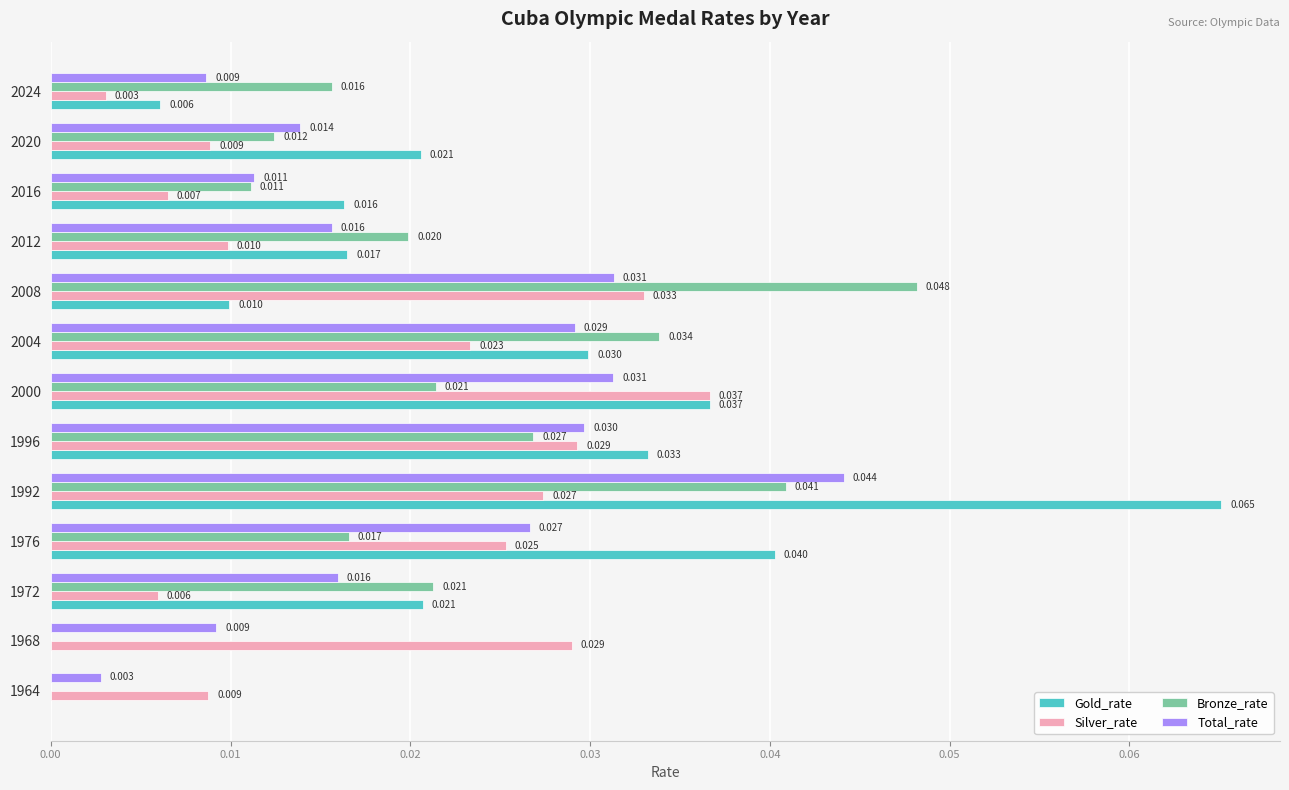

Is the value of Silver_rate at 1972 greater than the value of Gold_rate at 1996?

No